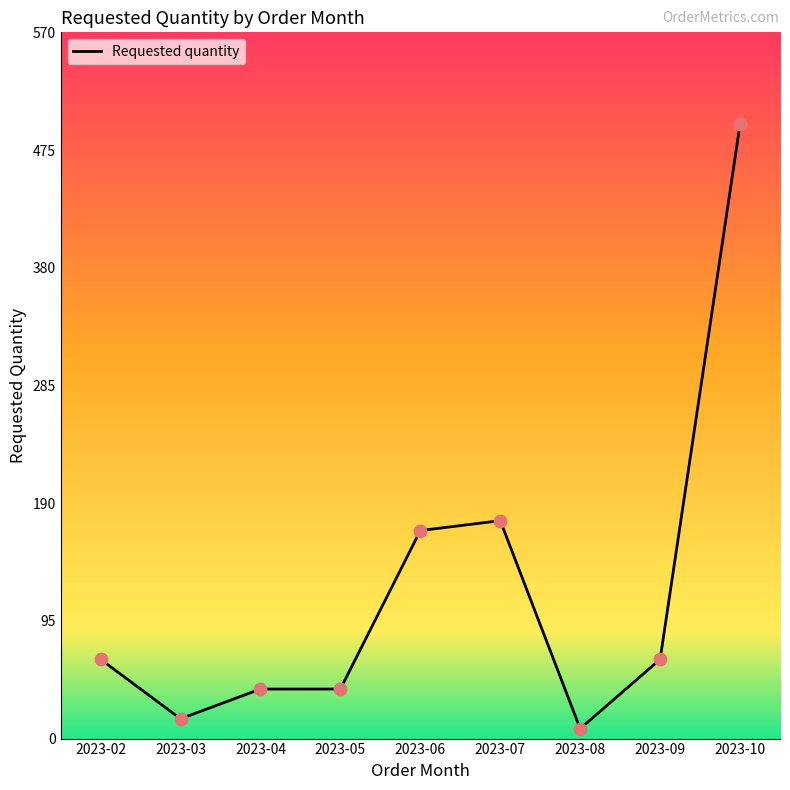

What is the change in value from 2023-07 to 2023-09?

-112